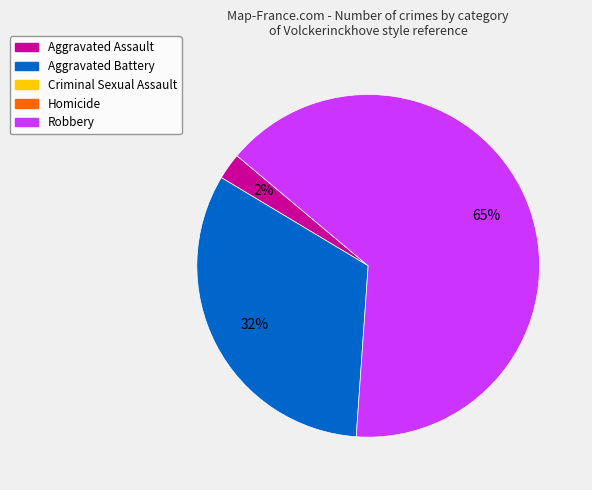

To the nearest percent, what is the average slice percentage?

33%